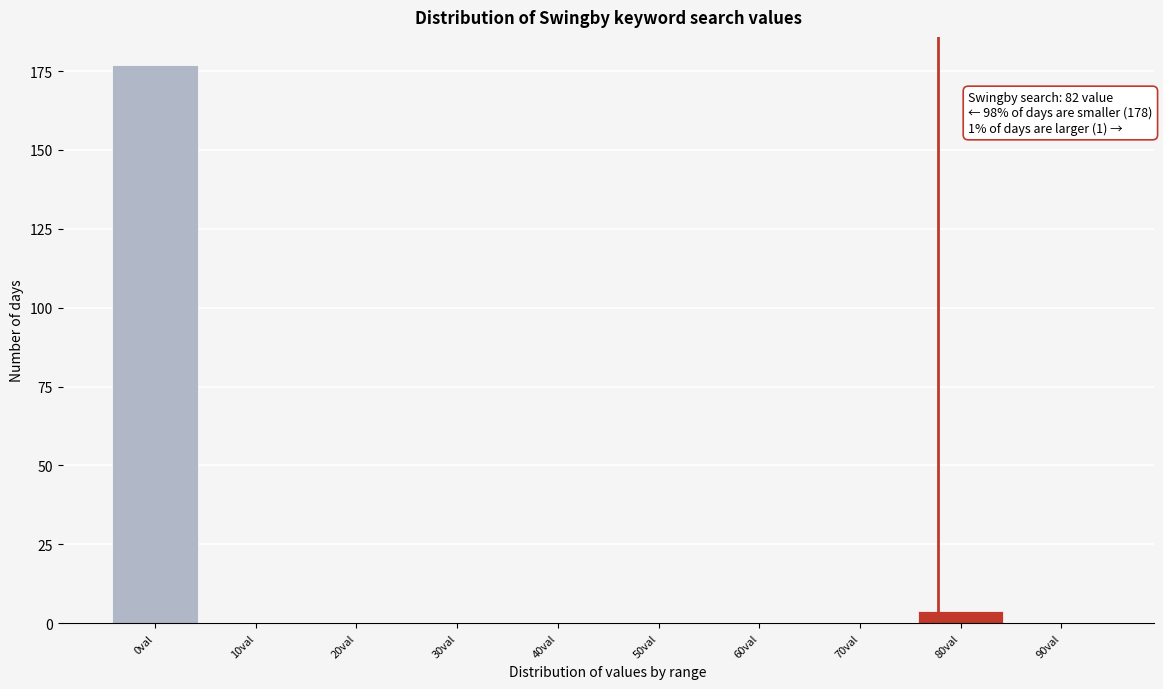

Reading right to left, what are all the values shown in this chart?

90val=0	80val=4	70val=0	60val=0	50val=0	40val=0	30val=0	20val=0	10val=0	0val=177